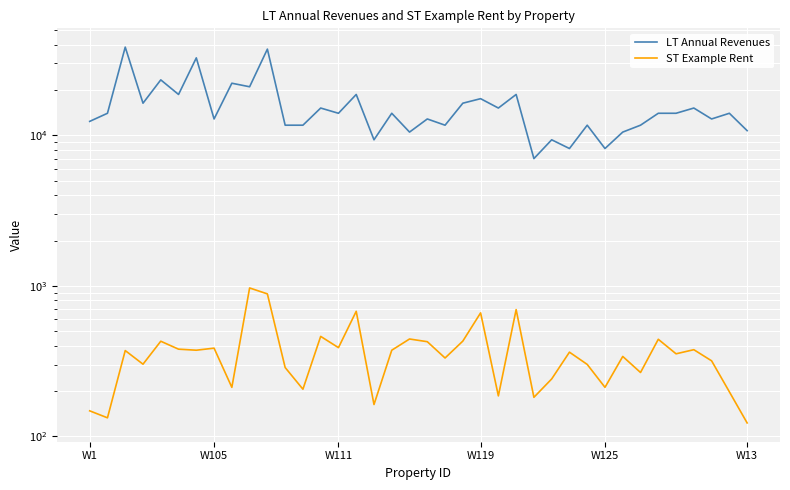

True or false: LT Annual Revenues has a value of 11676.0 at 28.

True